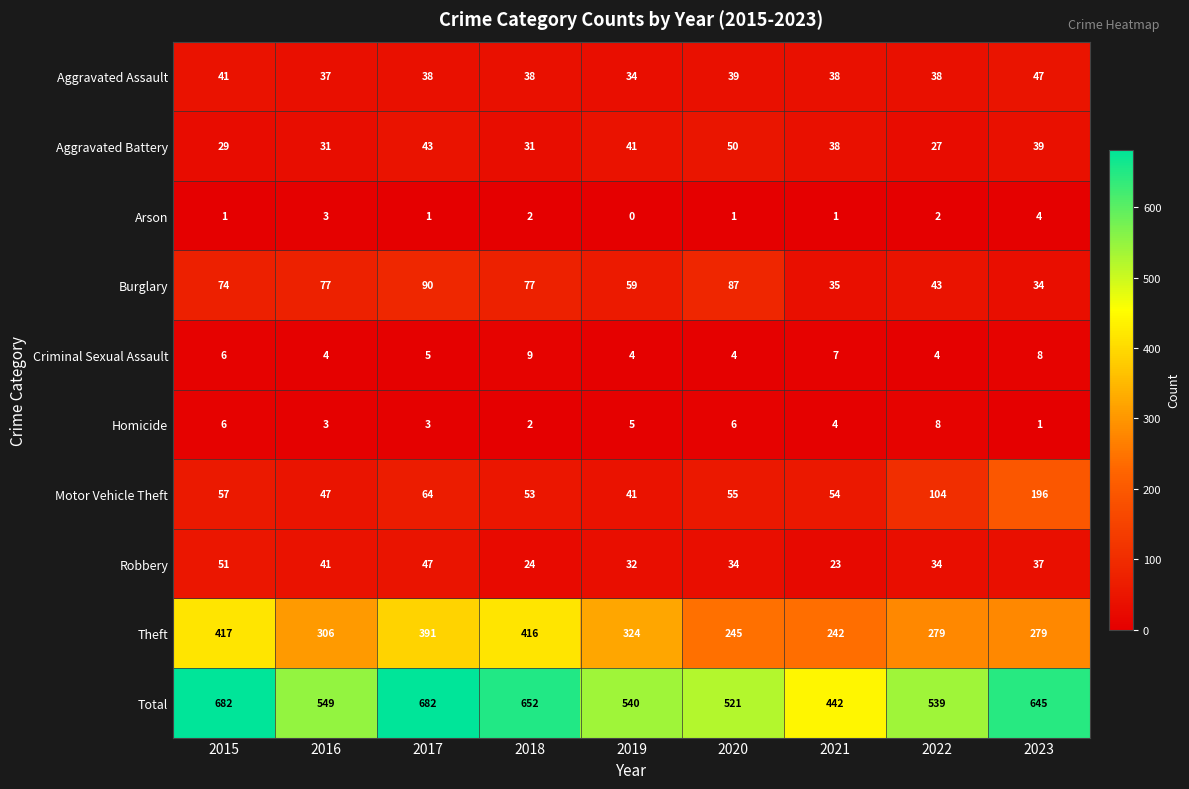

List the series in order of their peak value, highest first.

Total, Theft, Motor Vehicle Theft, Burglary, Robbery, Aggravated Battery, Aggravated Assault, Criminal Sexual Assault, Homicide, Arson